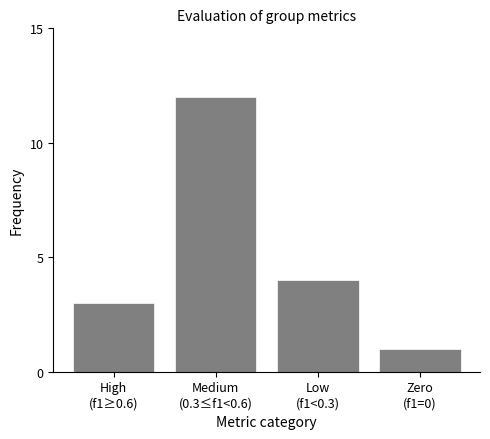

Reading left to right, list all the values displayed in this chart.

3	12	4	1